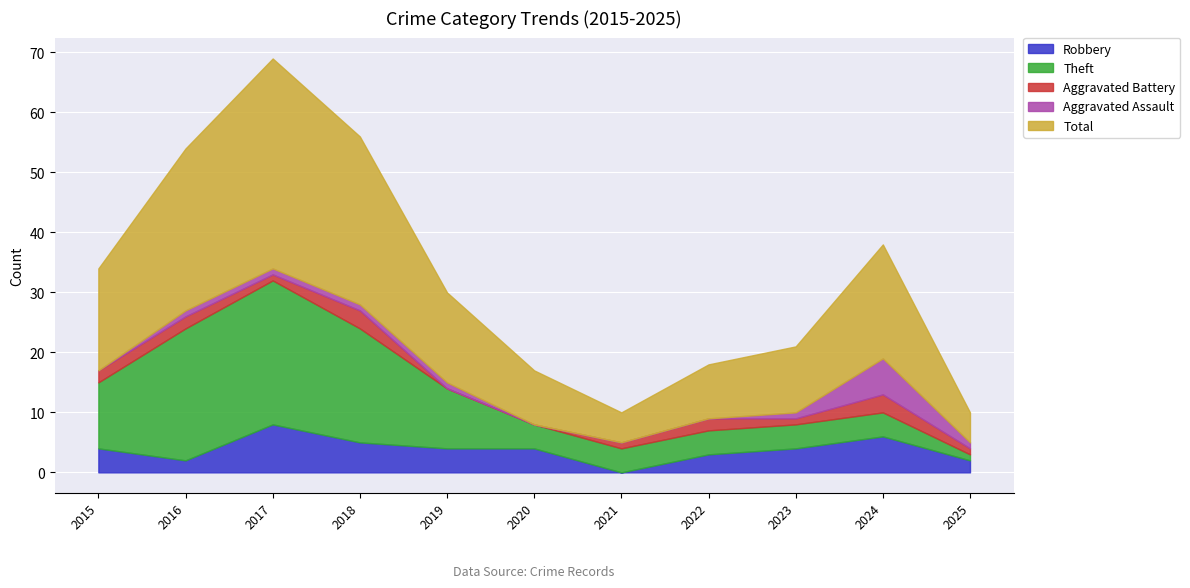

True or false: Aggravated Battery has more than 0 points higher than both neighbors.

True